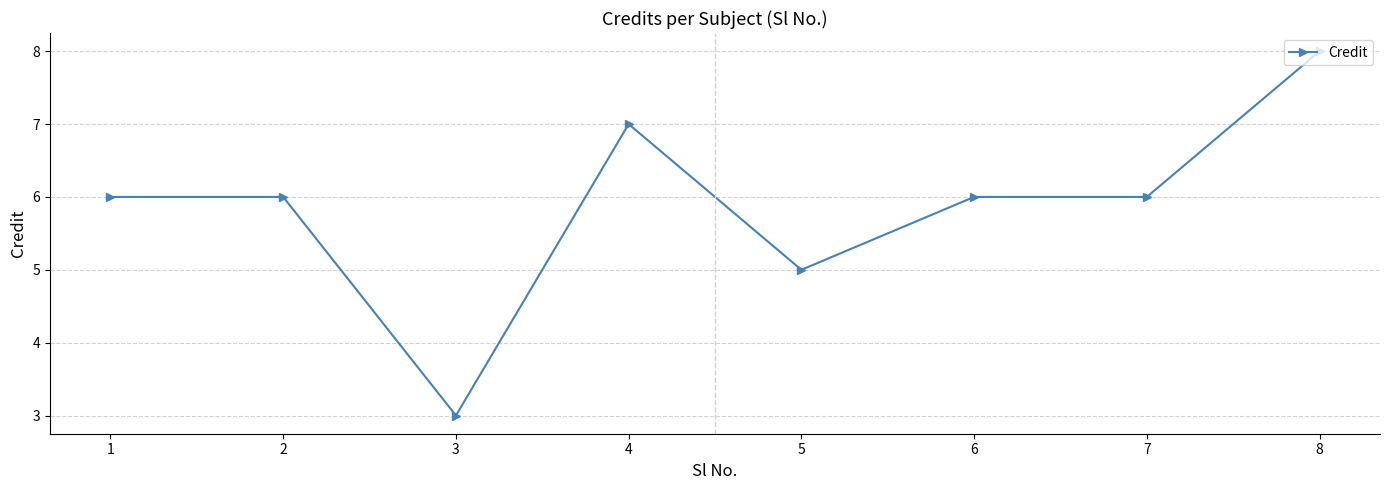

What is the sum of all values?

47